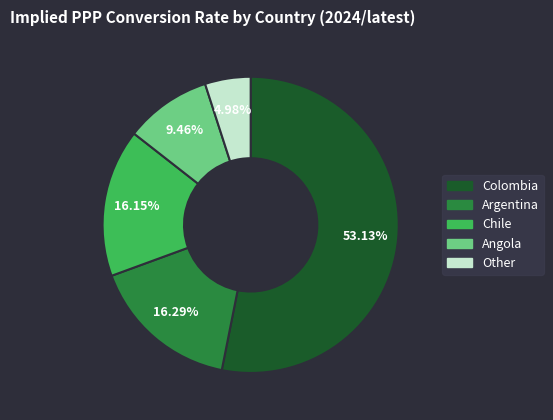

How many segments does this pie chart have?

5